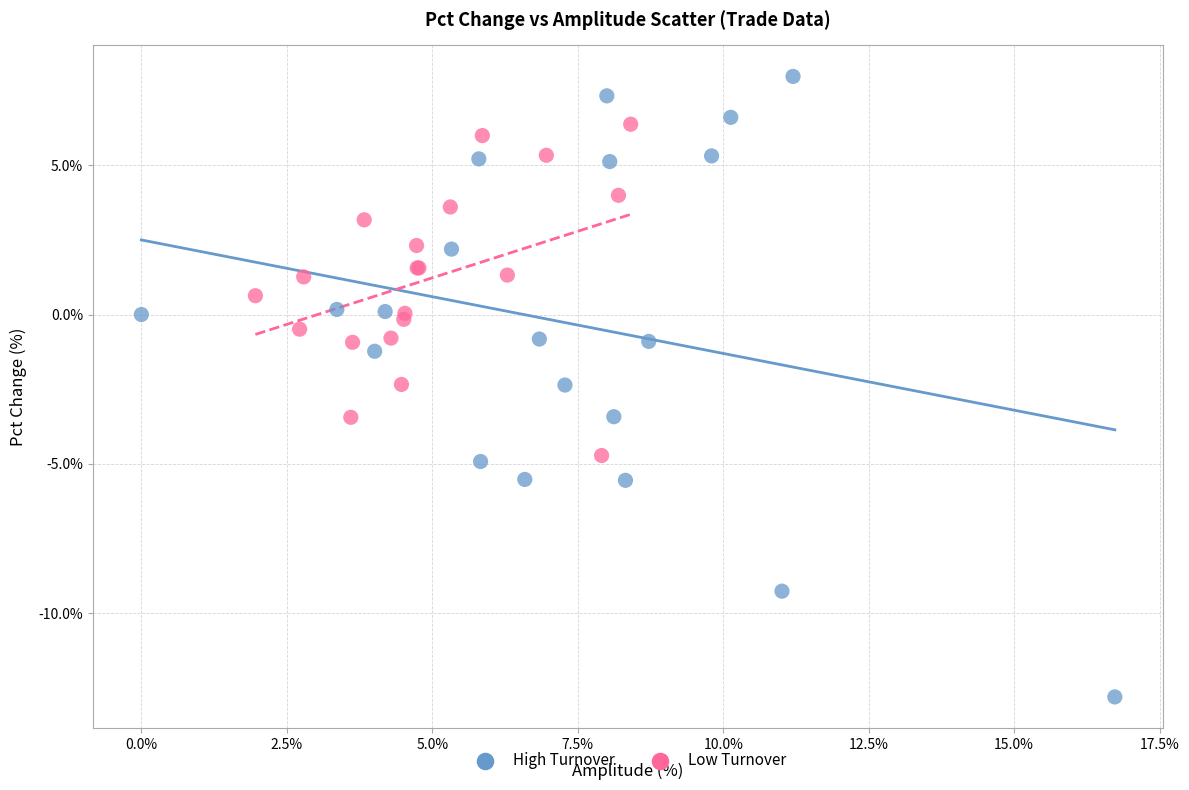

Which series has the largest Y range (max minus min)?

High Turnover